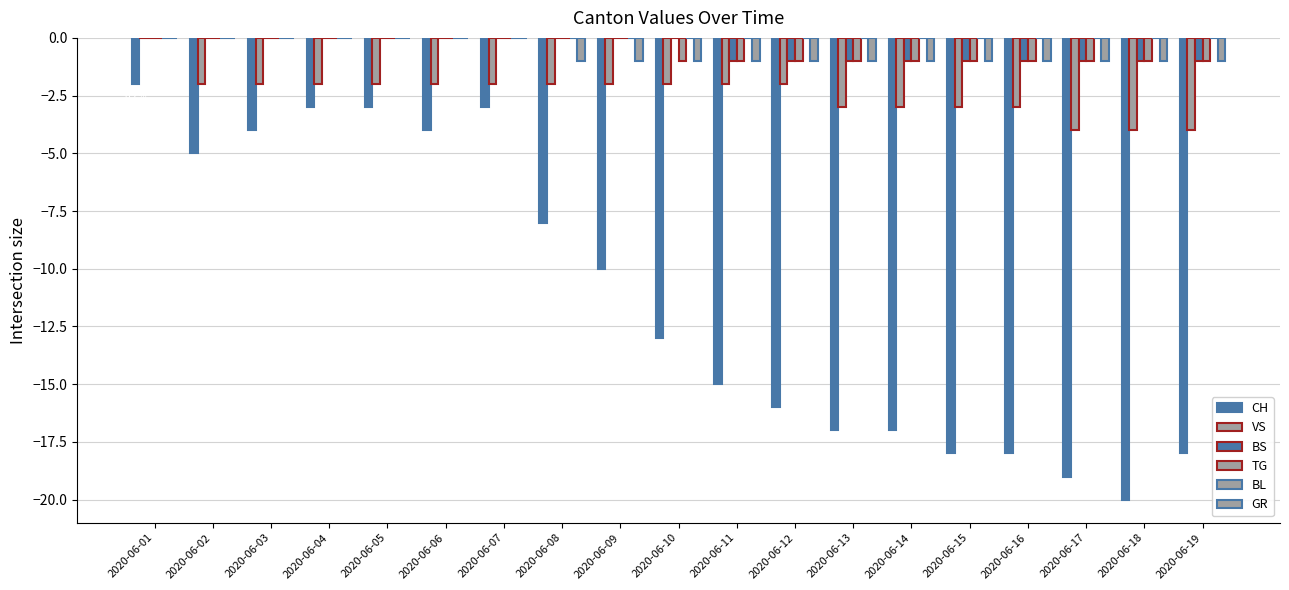

How many groups of bars are there?

19